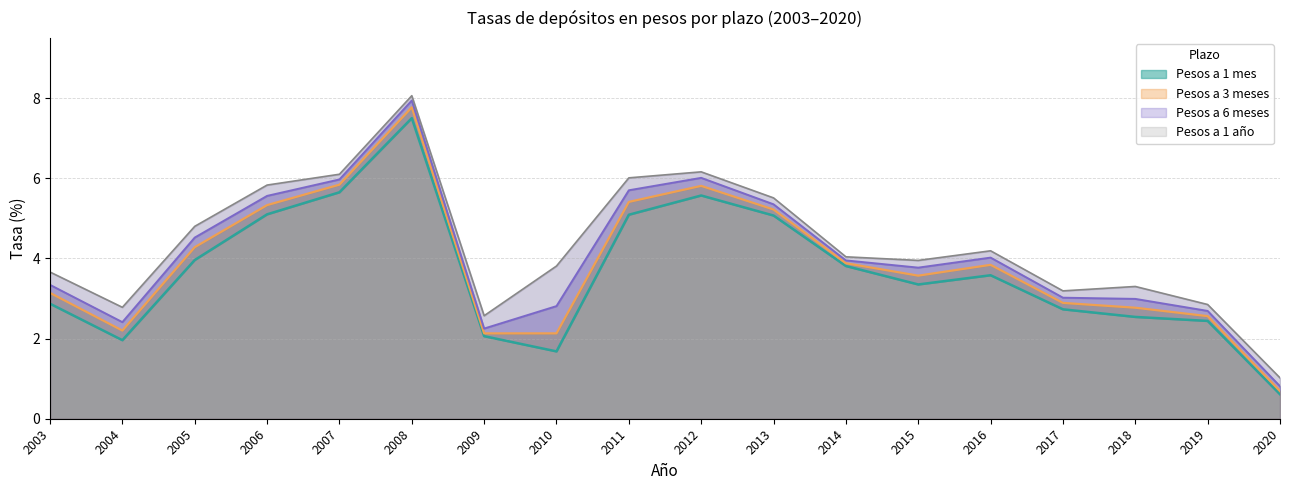

Reading left to right, transcribe all the data shown in this chart.

Pesos a 1 mes: 2003=2.9	2004=2.0	2005=4.0	2006=5.1	2007=5.7	2008=7.5	2009=2.1	2010=1.7	2011=5.1	2012=5.6	2013=5.1	2014=3.8	2015=3.4	2016=3.6	2017=2.7	2018=2.5	2019=2.4	2020=0.6
Pesos a 3 meses: 2003=3.1	2004=2.2	2005=4.3	2006=5.3	2007=5.8	2008=7.8	2009=2.1	2010=2.1	2011=5.4	2012=5.8	2013=5.2	2014=3.9	2015=3.6	2016=3.8	2017=2.9	2018=2.8	2019=2.6	2020=0.7
Pesos a 6 meses: 2003=3.3	2004=2.4	2005=4.5	2006=5.6	2007=6.0	2008=7.9	2009=2.2	2010=2.8	2011=5.7	2012=6.0	2013=5.3	2014=4.0	2015=3.8	2016=4.0	2017=3.0	2018=3.0	2019=2.7	2020=0.8
Pesos a 1 año: 2003=3.7	2004=2.8	2005=4.8	2006=5.8	2007=6.1	2008=8.1	2009=2.6	2010=3.8	2011=6.0	2012=6.2	2013=5.5	2014=4.0	2015=4.0	2016=4.2	2017=3.2	2018=3.3	2019=2.9	2020=1.0